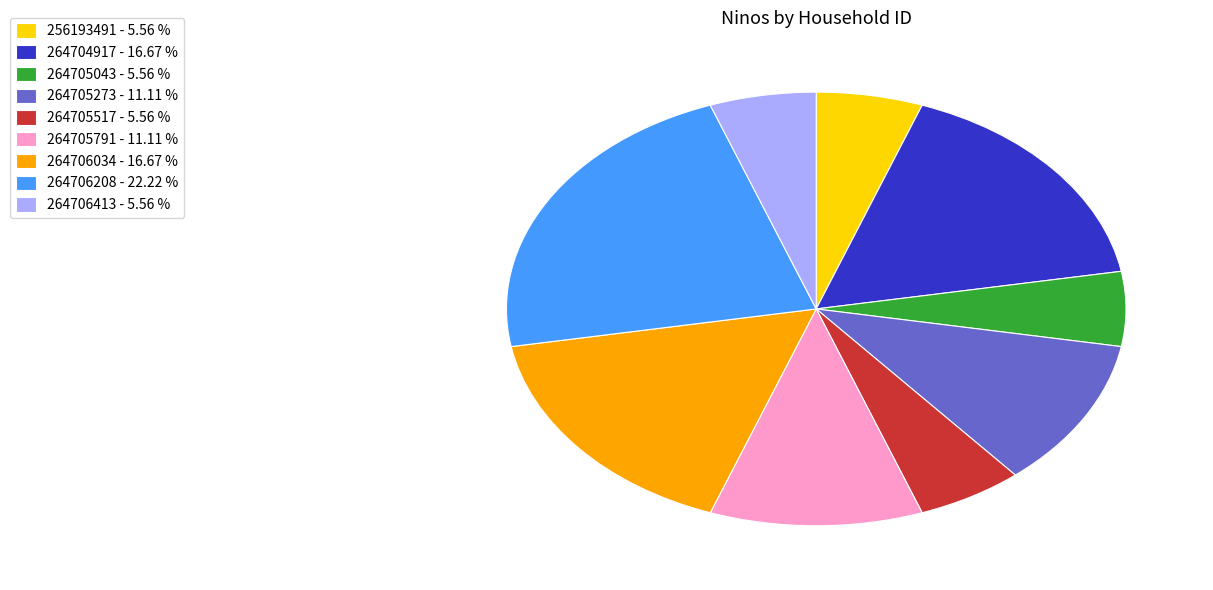

Is the sum of 264706208 - 22.22 % and 256193491 - 5.56 % greater than half?

No